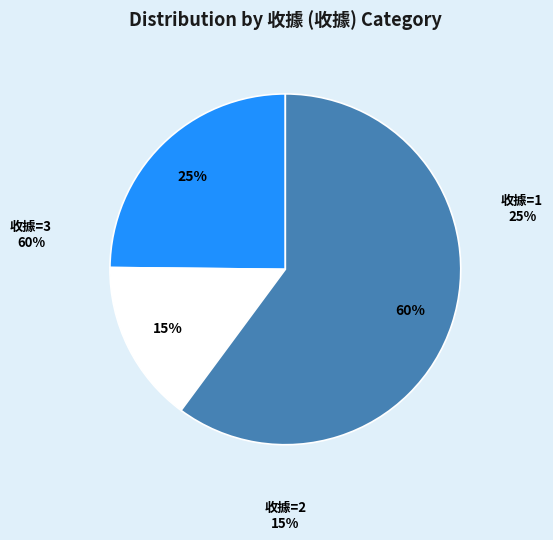

How many segments does this pie chart have?

3